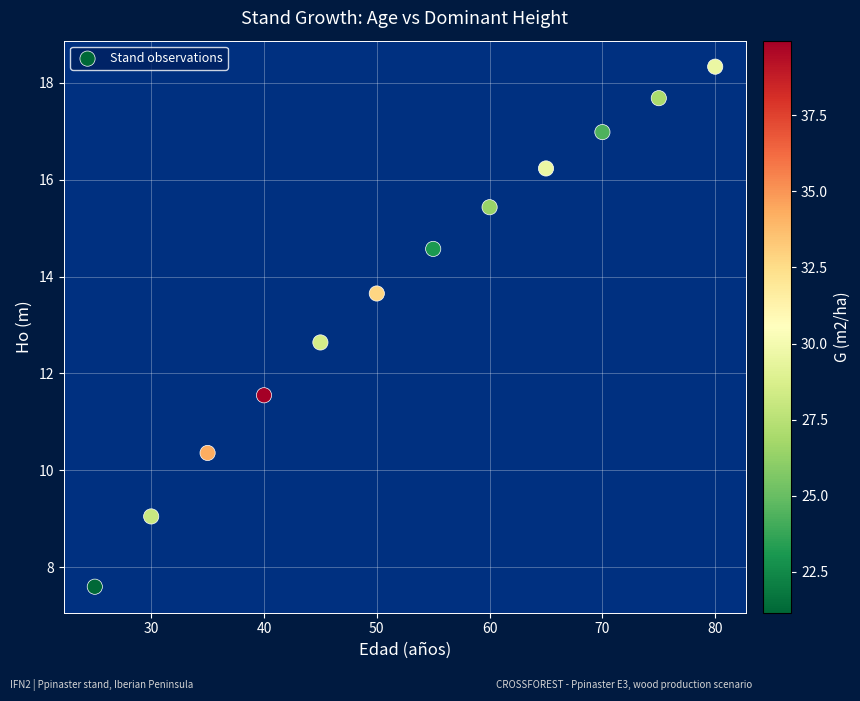

What is the range of Y values (max minus min)?

10.7